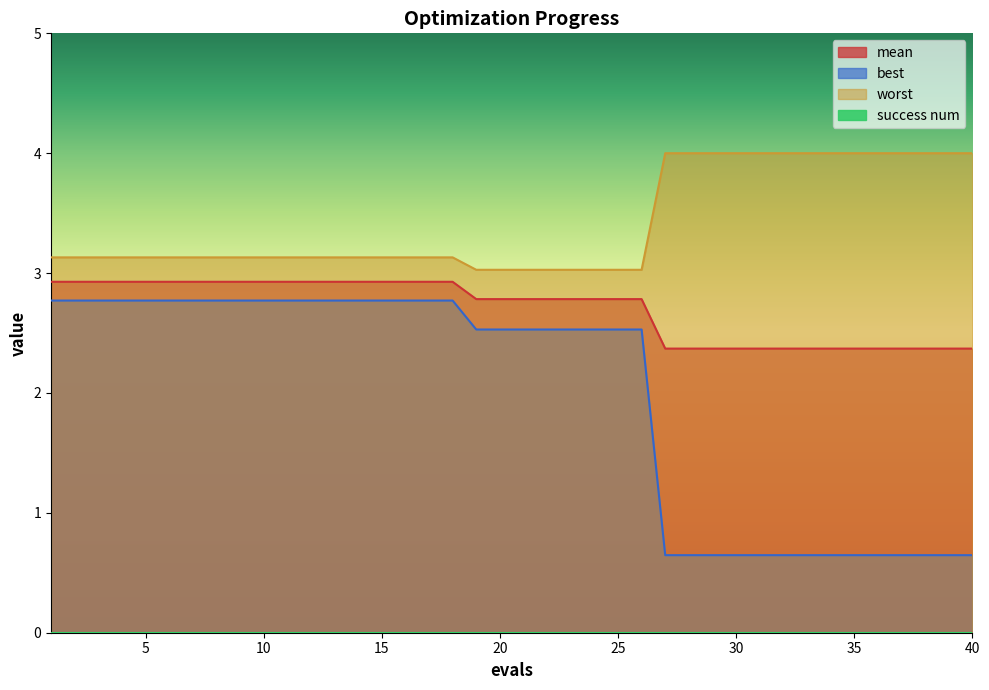

What is the sum of all best values?

79.2